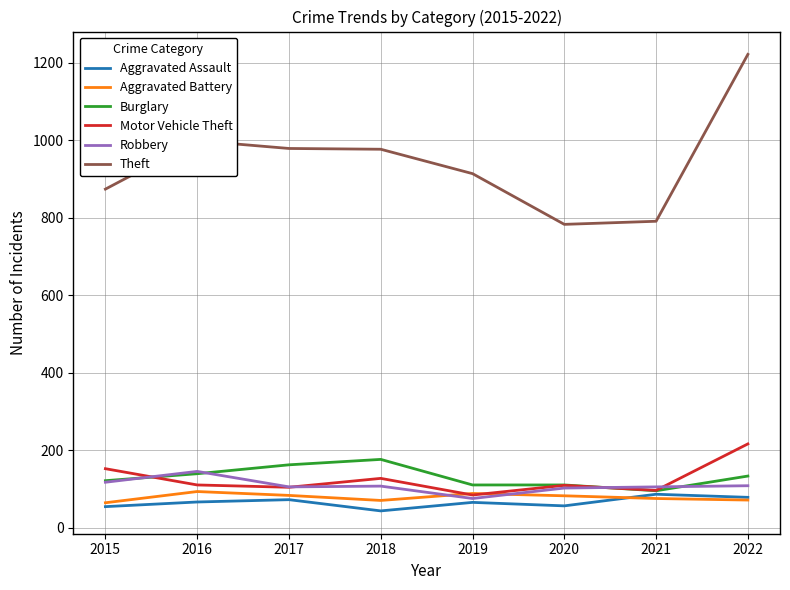

What is the sum of all Aggravated Assault values?

520